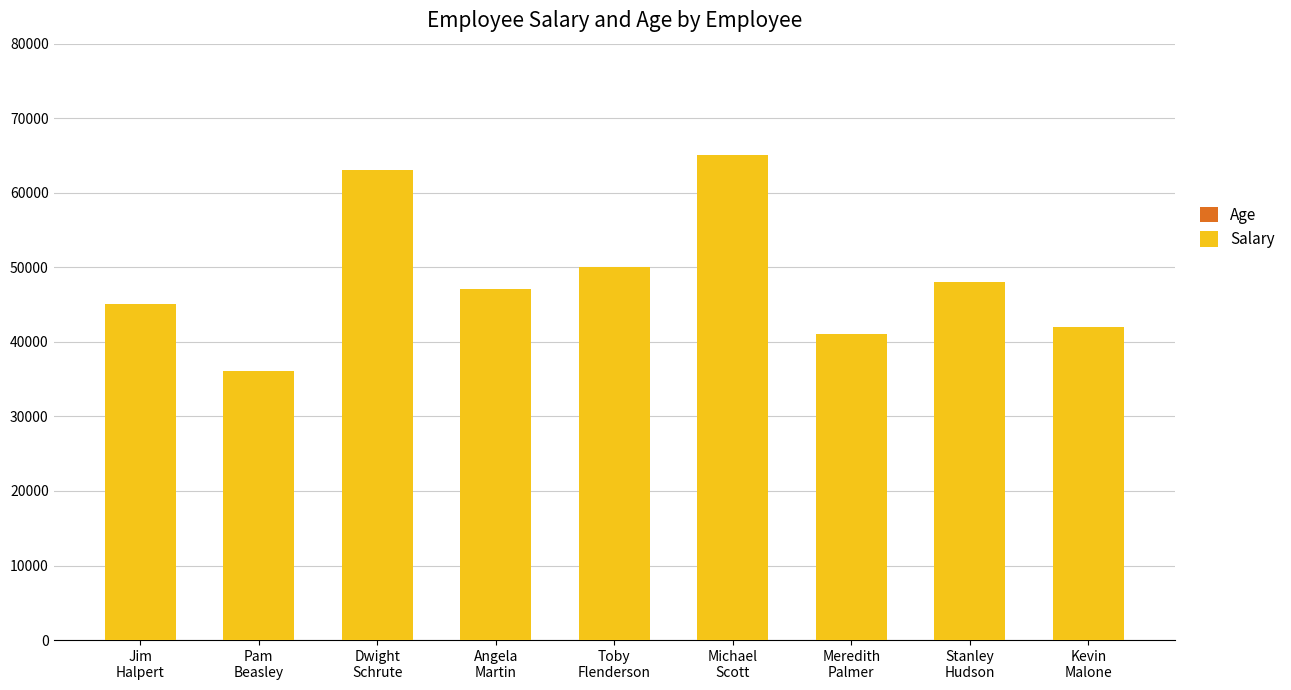

Are the bars grouped side by side (vs. stacked)?

No